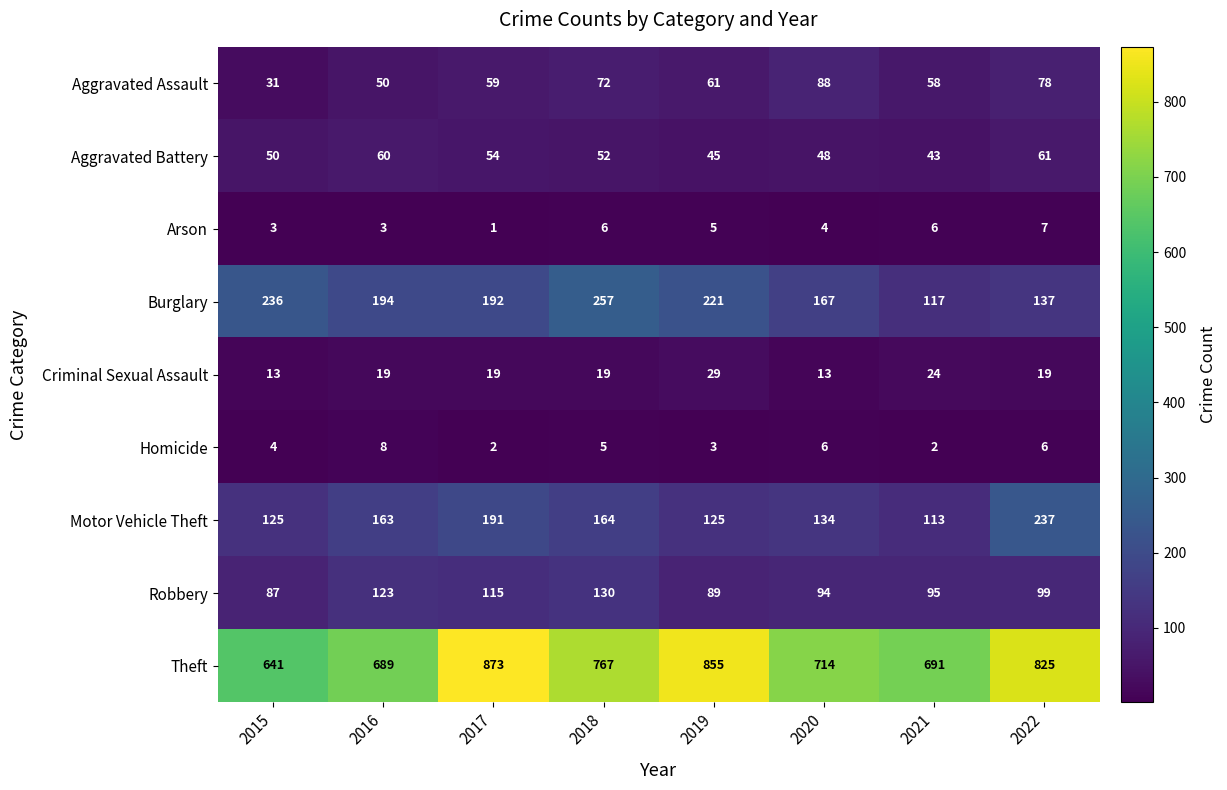

Which category has the highest value in the Criminal Sexual Assault series?

2019